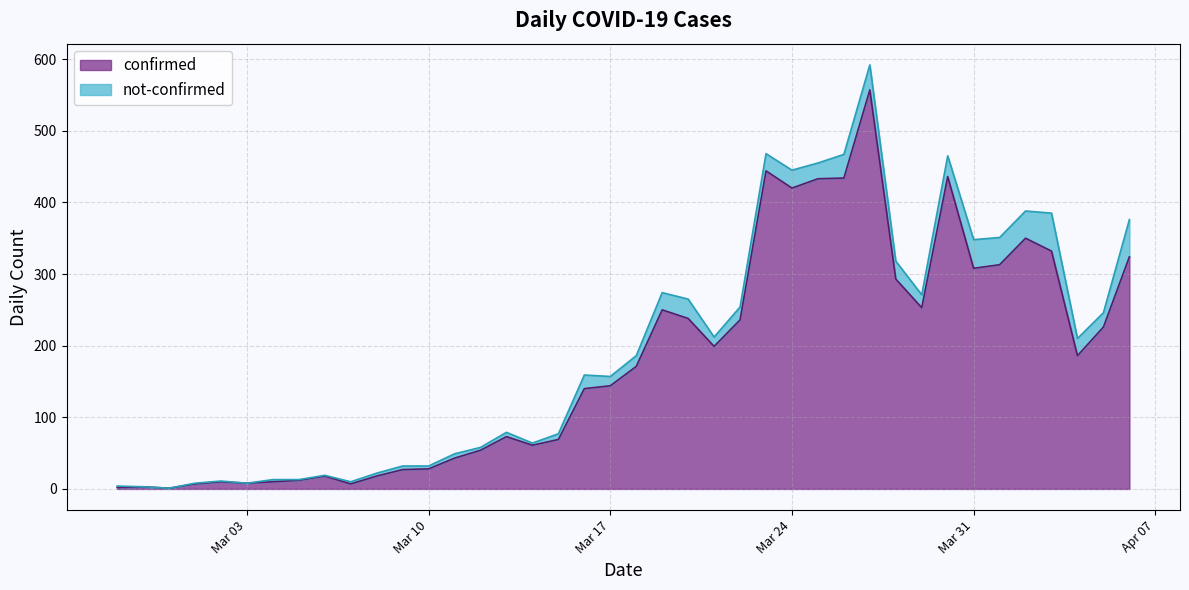

True or false: there are more than 1 points higher than both neighbors.

True